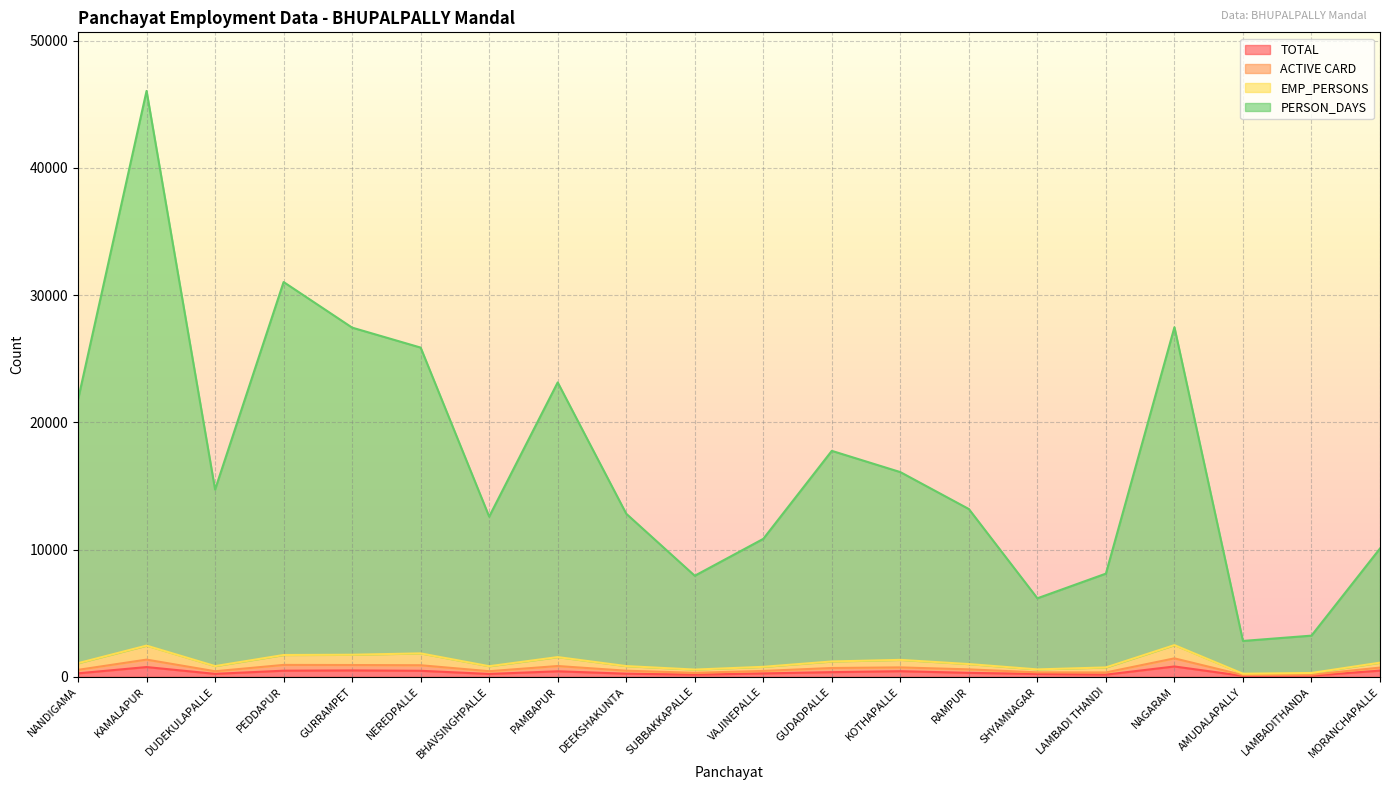

What are all the series names shown in the legend?

TOTAL, ACTIVE CARD, EMP_PERSONS, PERSON_DAYS